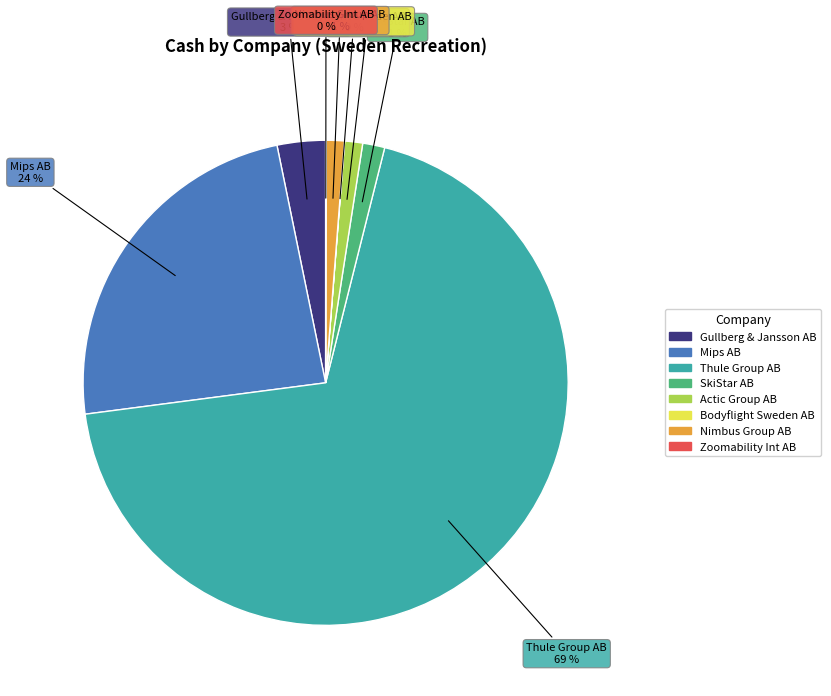

True or false: SkiStar AB accounts for 1% of the total.

True